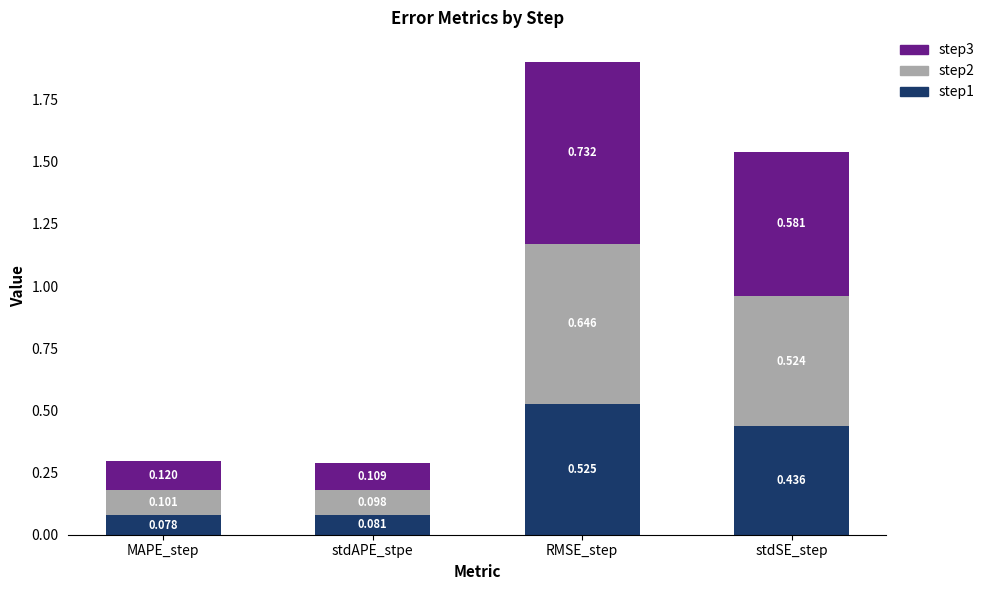

What are all the series names shown in the legend?

step3, step2, step1